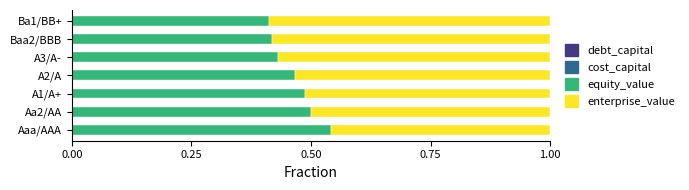

Count the number of data series in this chart.

4